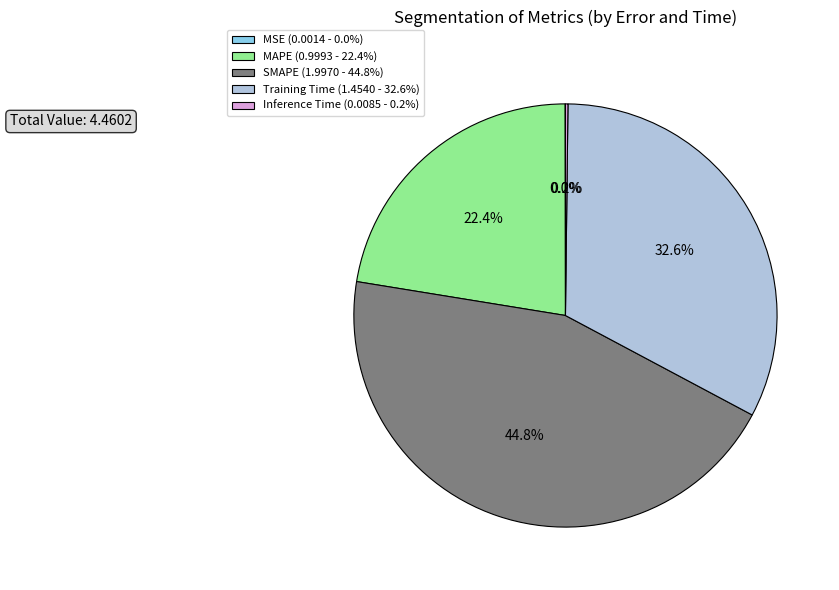

Does SMAPE (1.9970 - 44.8%) represent more than half of the total?

No